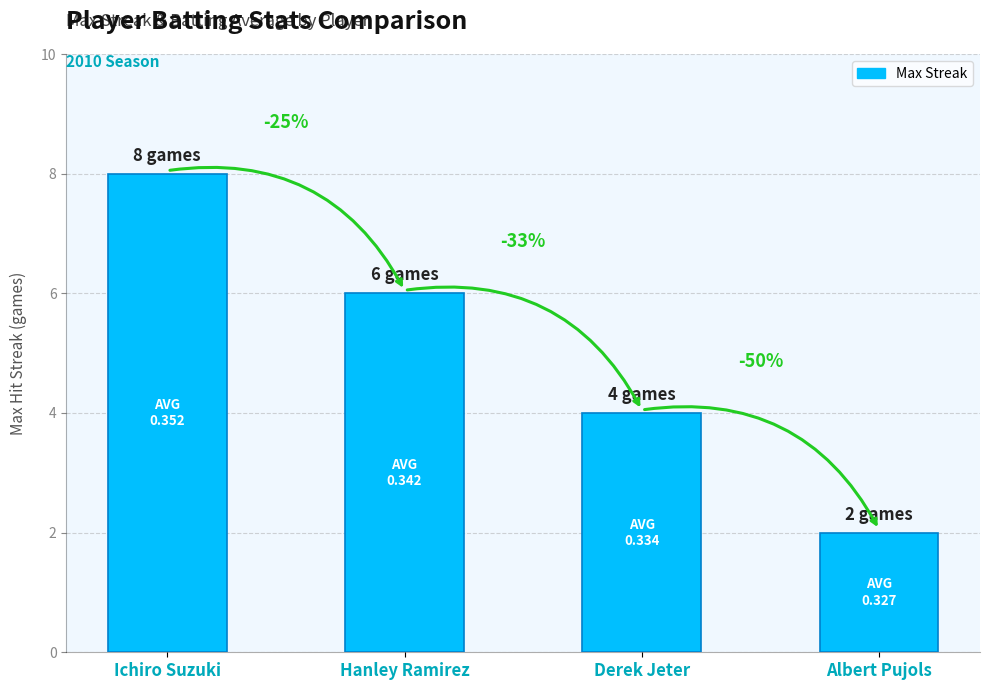

List the labels in order of value, smallest first.

Albert Pujols, Derek Jeter, Hanley Ramirez, Ichiro Suzuki